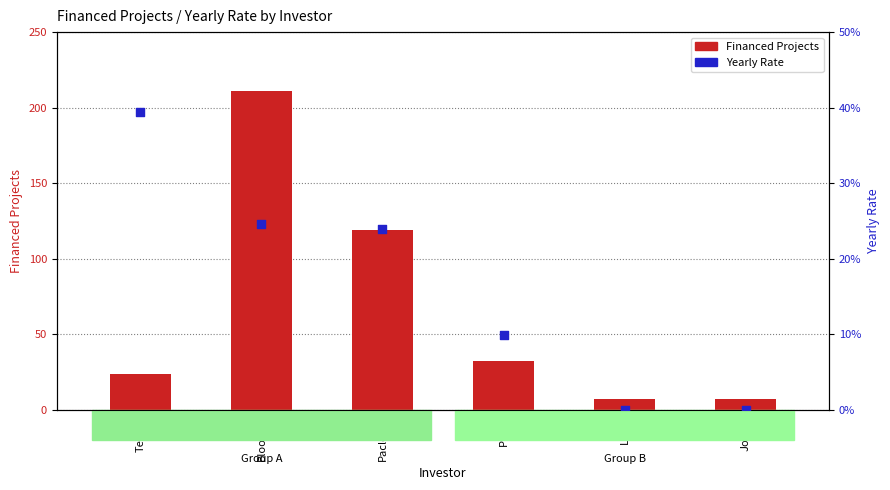

Which series reaches the minimum Y coordinate?

Yearly Rate